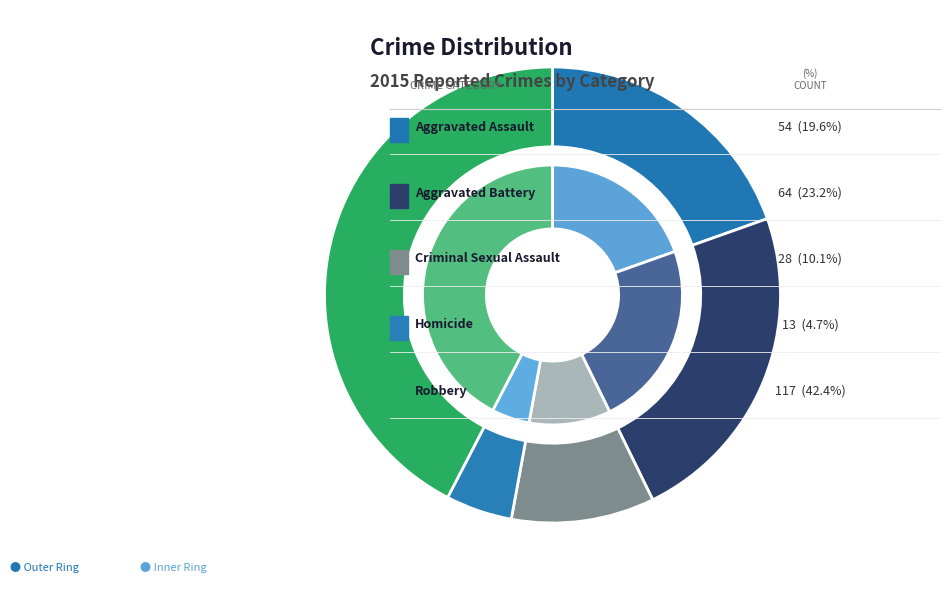

What percentage is NOT represented by Robbery?

57.6%